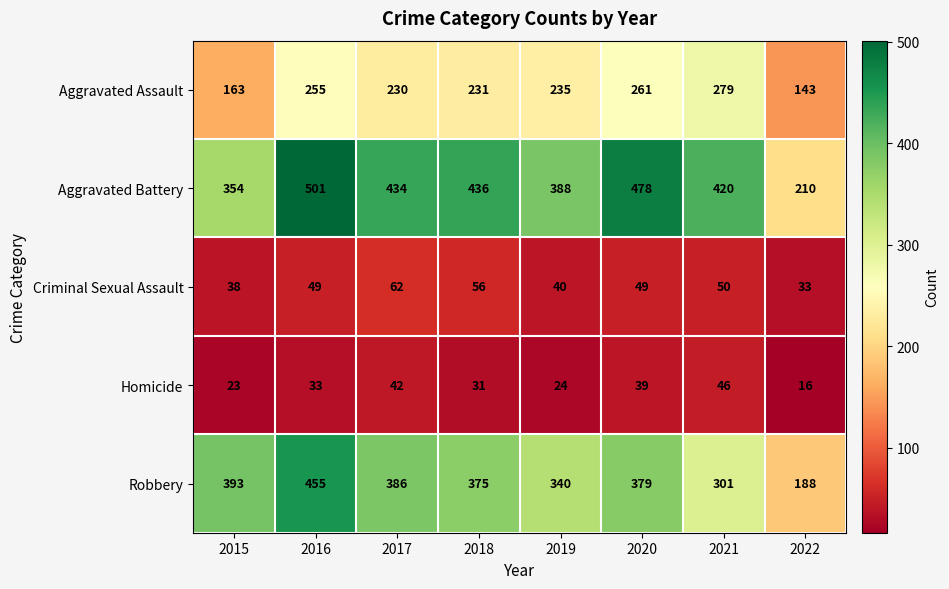

Count the number of data series in this chart.

5